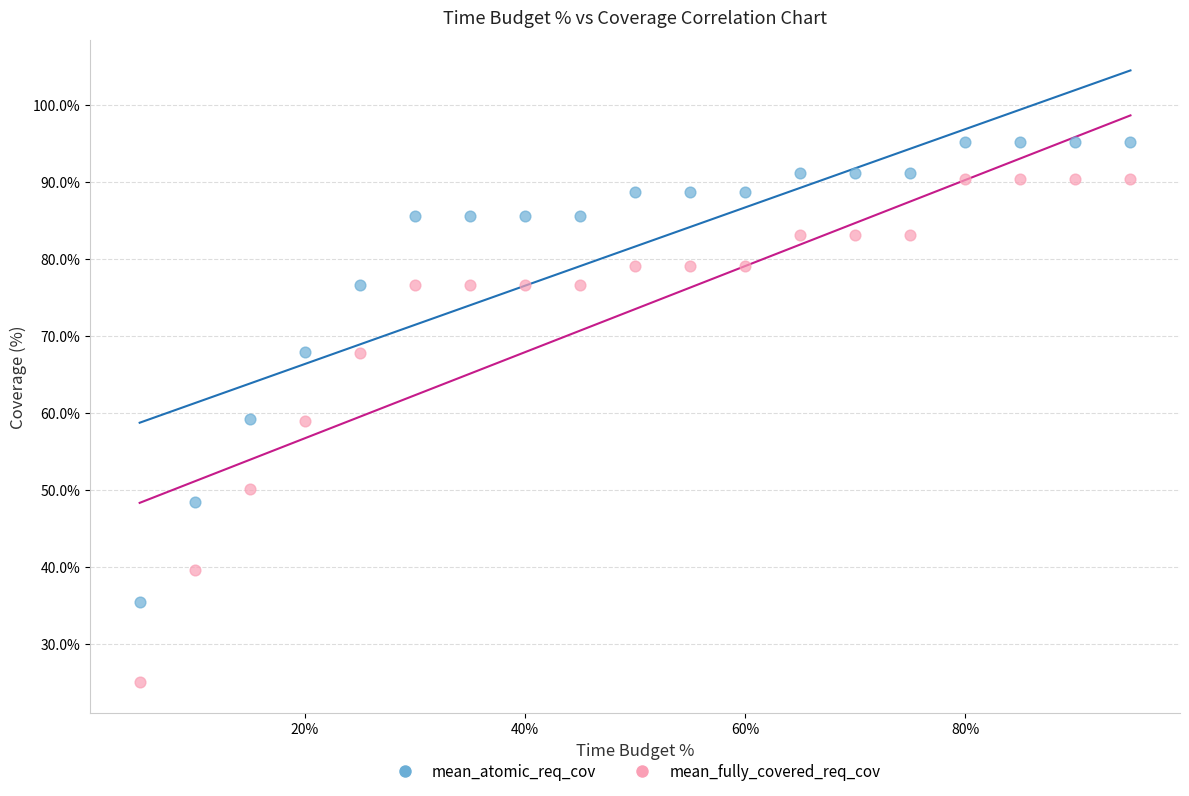

Which series has the largest Y range (max minus min)?

mean_fully_covered_req_cov